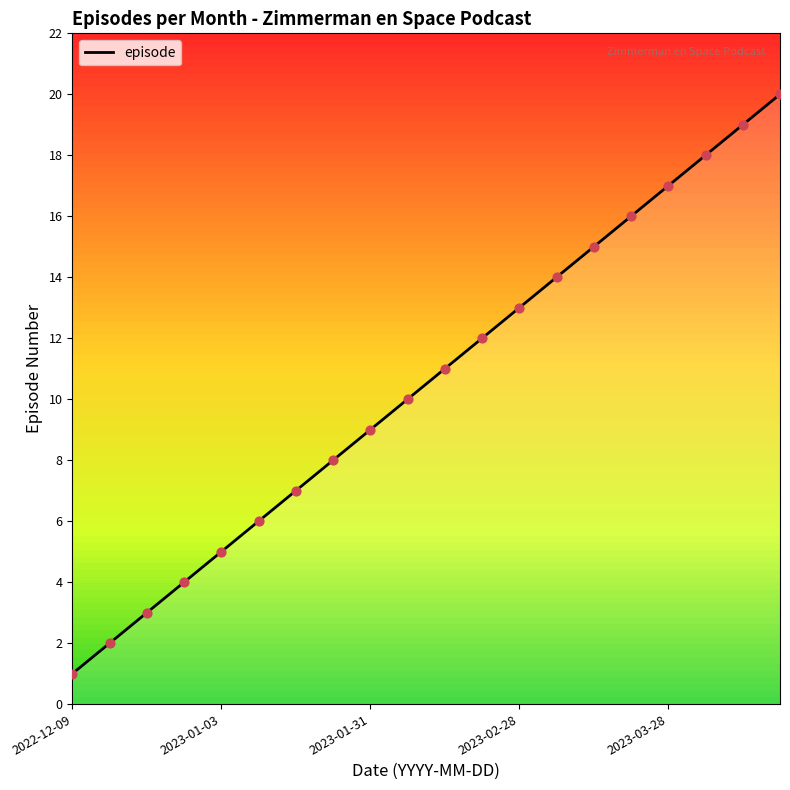

What is the highest value of the episode series?

20